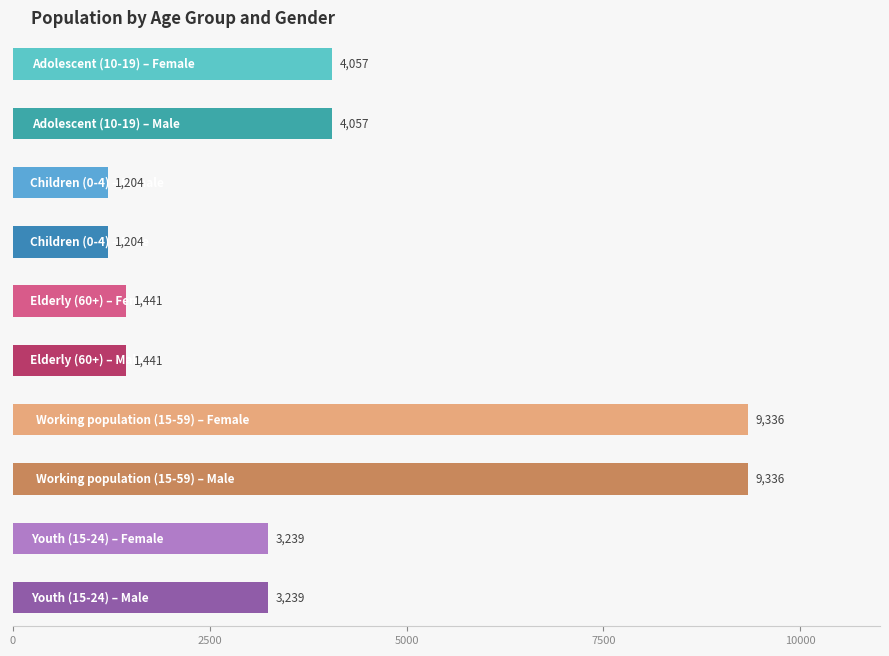

What is the total value across all series at Children (0-4)?

2408